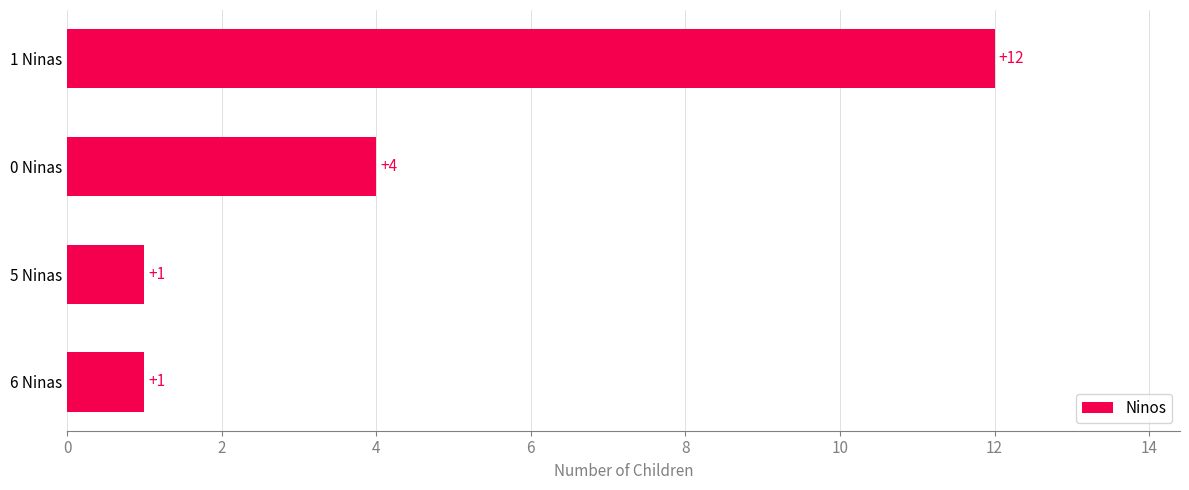

What is the difference between the maximum and second lowest values?

11